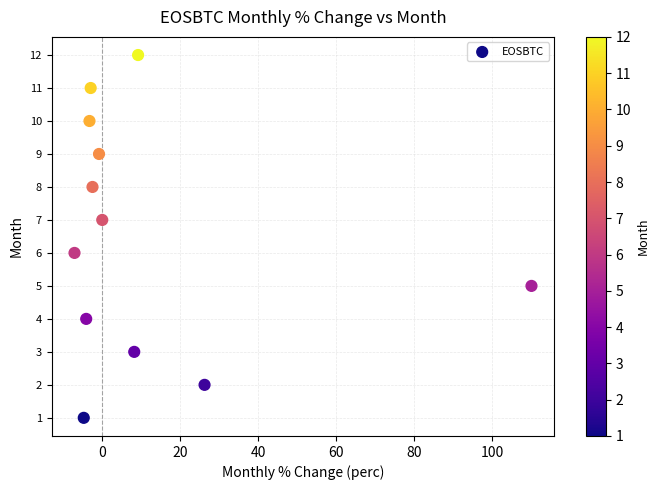

What is the range of Y values (max minus min)?

11